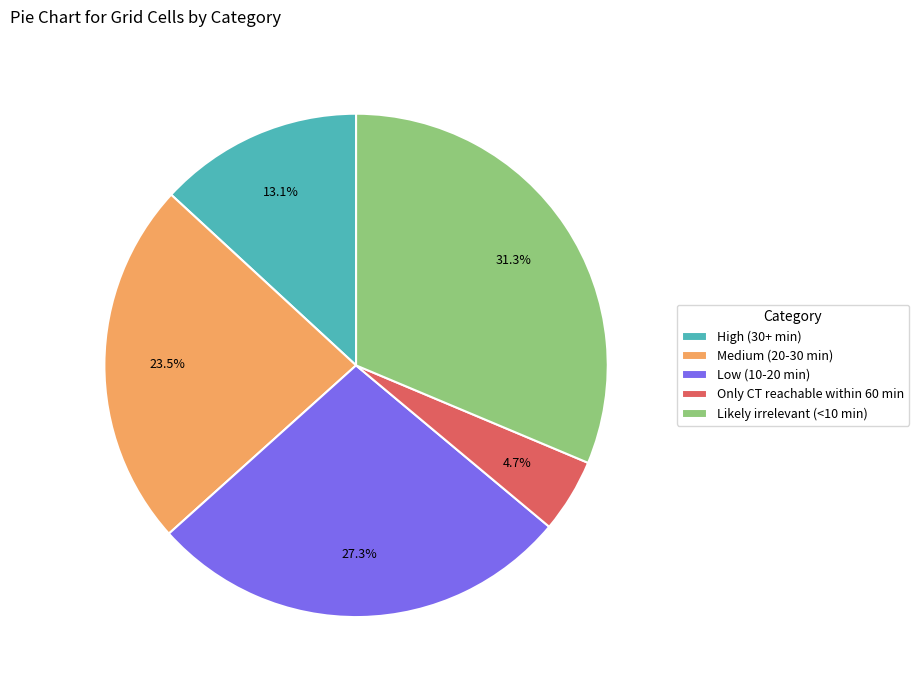

How many slices are in this pie chart?

5